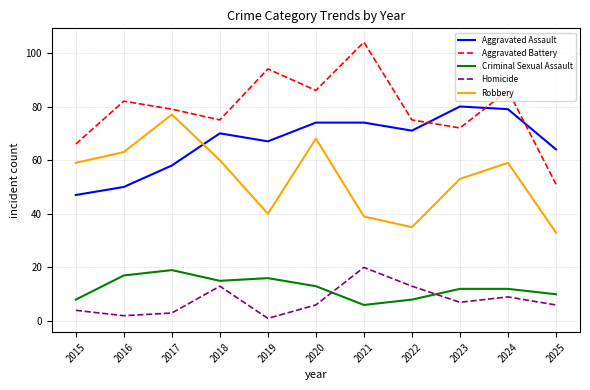

Reading left to right, extract all data points from this chart.

Aggravated Assault: 47	50	58	70	67	74	74	71	80	79	64
Aggravated Battery: 66	82	79	75	94	86	104	75	72	86	51
Criminal Sexual Assault: 8	17	19	15	16	13	6	8	12	12	10
Homicide: 4	2	3	13	1	6	20	13	7	9	6
Robbery: 59	63	77	60	40	68	39	35	53	59	33